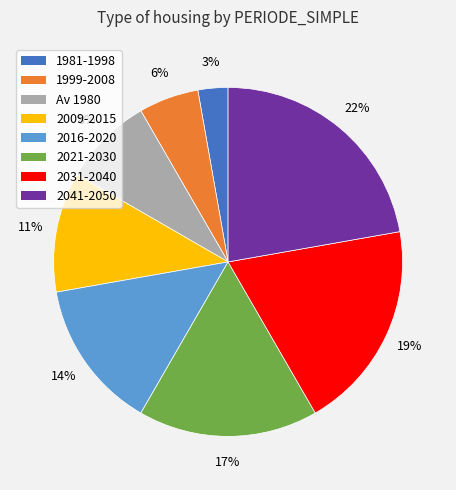

How many segments does this pie chart have?

8